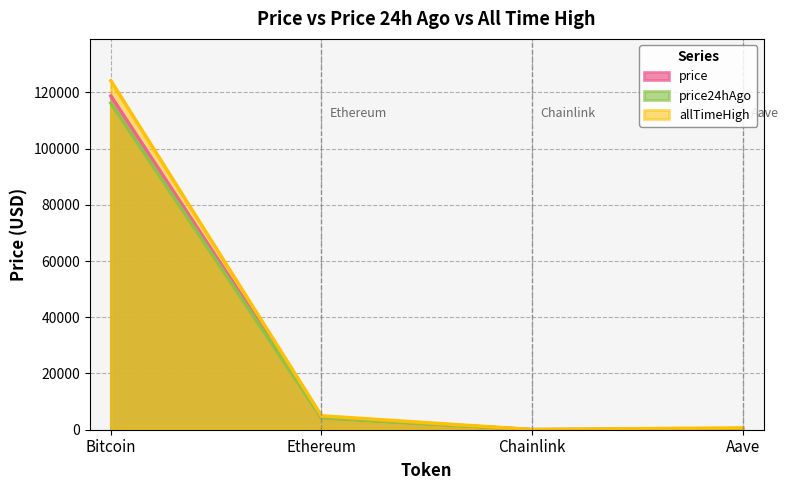

True or false: price has a value of 5915.4 at Ethereum.

False